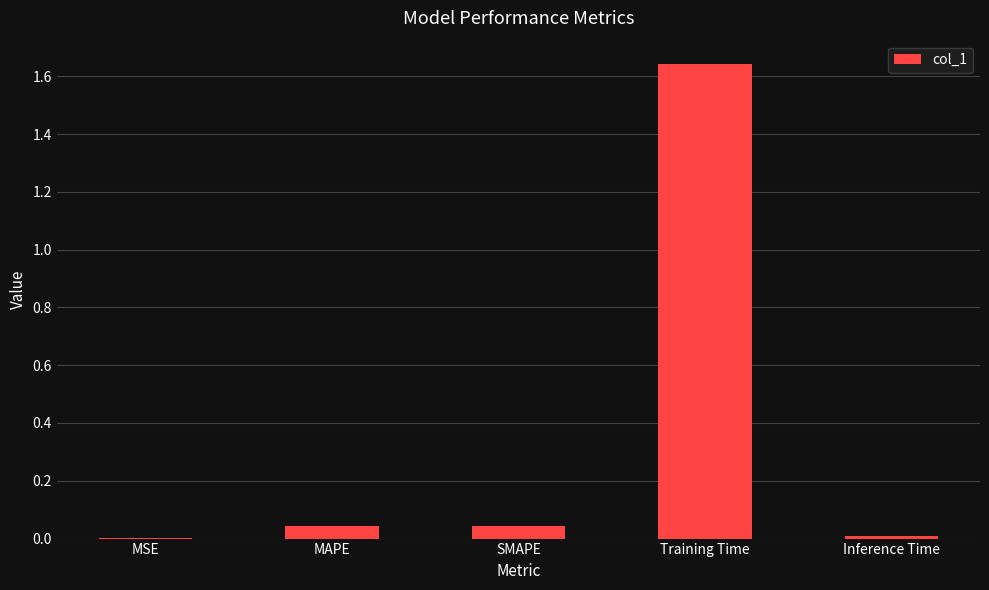

What is the change in value from SMAPE to Training Time?

+1.6